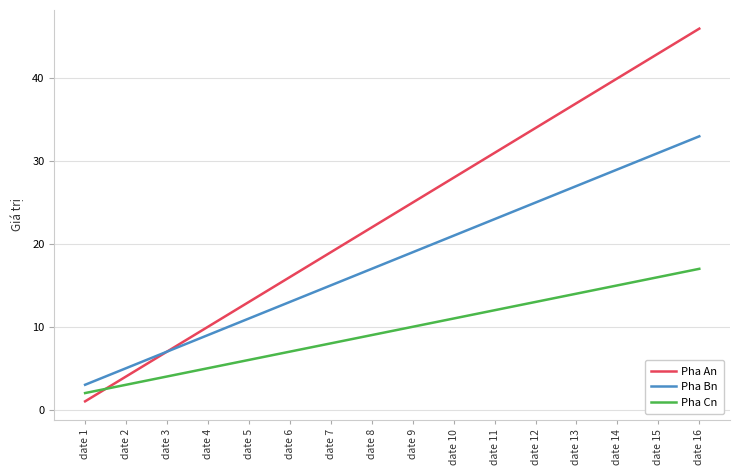

Which series changed the most between date 2 and date 12?

Pha An